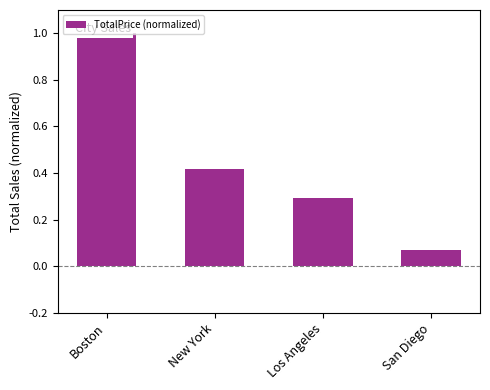

What is the change in value from New York to Los Angeles?

-0.1